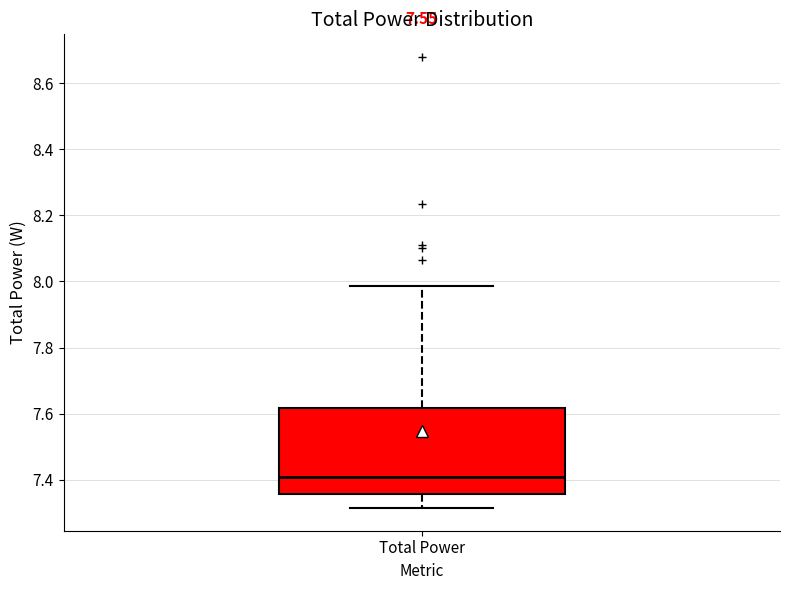

Read this box plot against the y-axis: the position of the median line, the range covered by the box, and the ends of both whiskers. The values are not printed on the chart, so give them approximately, as read against the axis.

median 7.40, box 7.36 to 7.62, whiskers 7.32 to 7.98